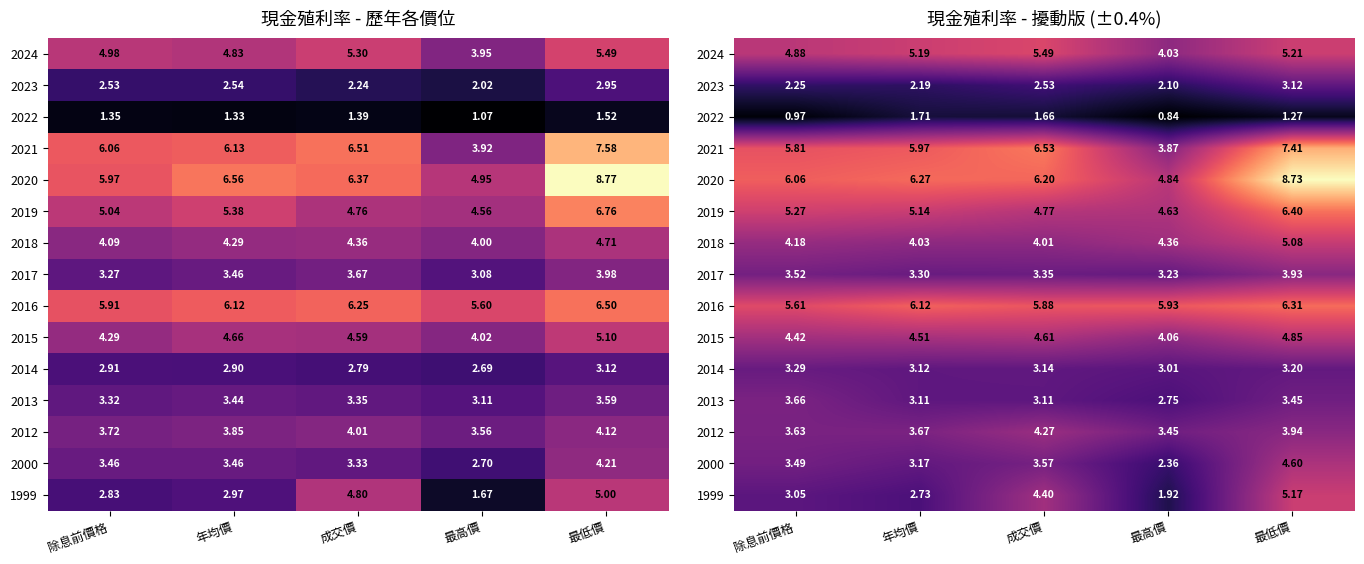

At how many categories does at least one series exceed 5?

5